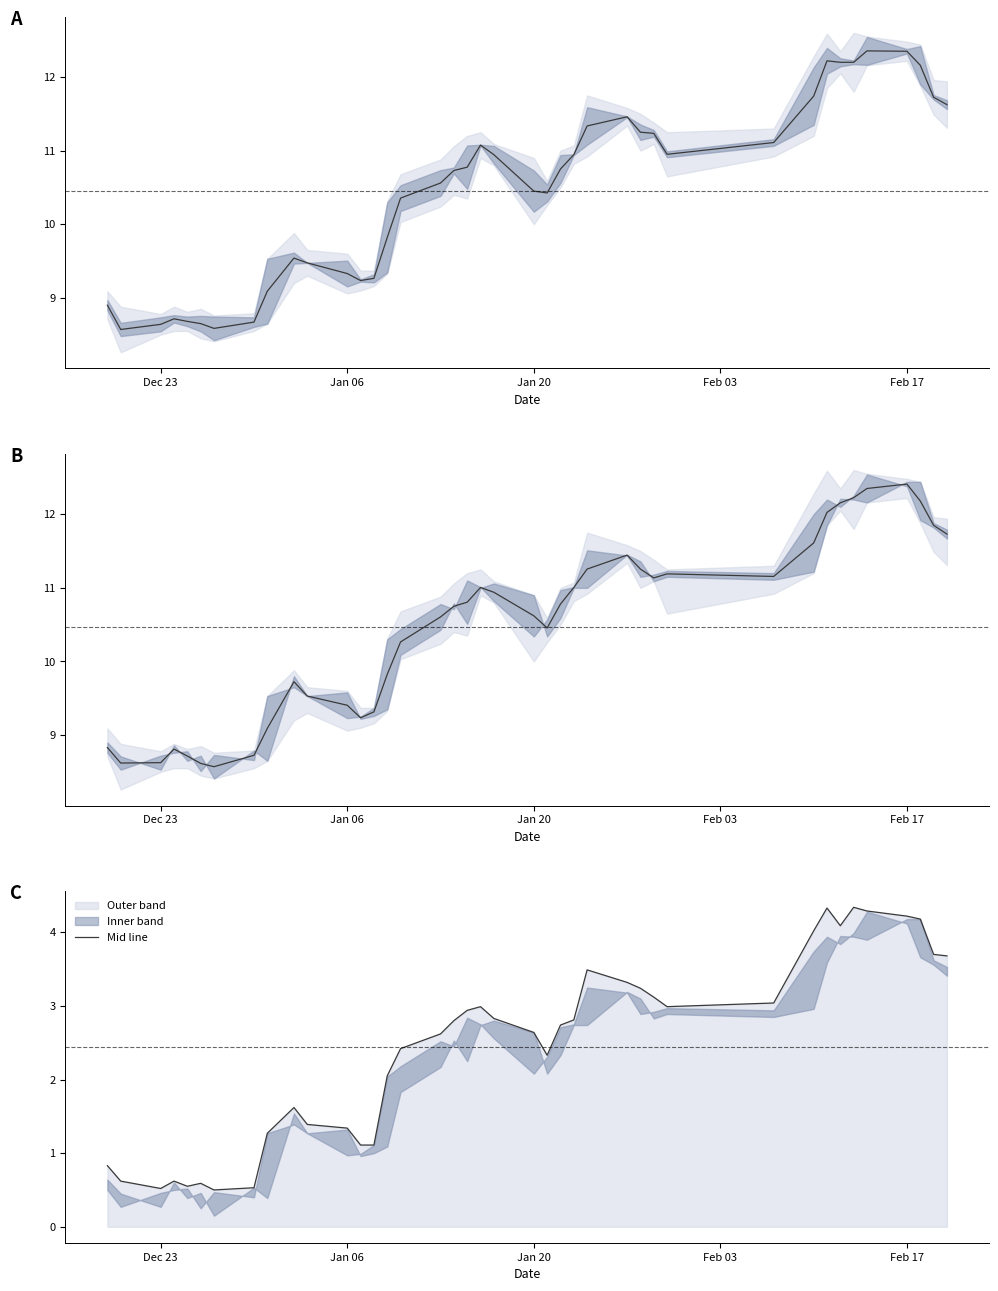

What is the minimum value shown in the chart?

0.5